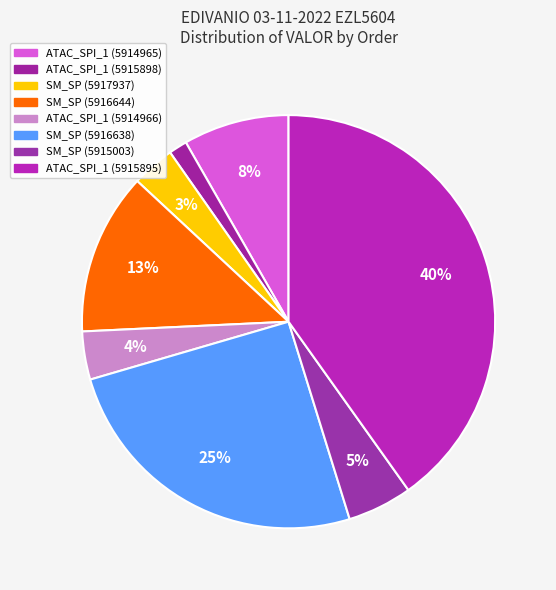

Does ATAC_SPI_1 (5914965) represent more than half of the total?

No